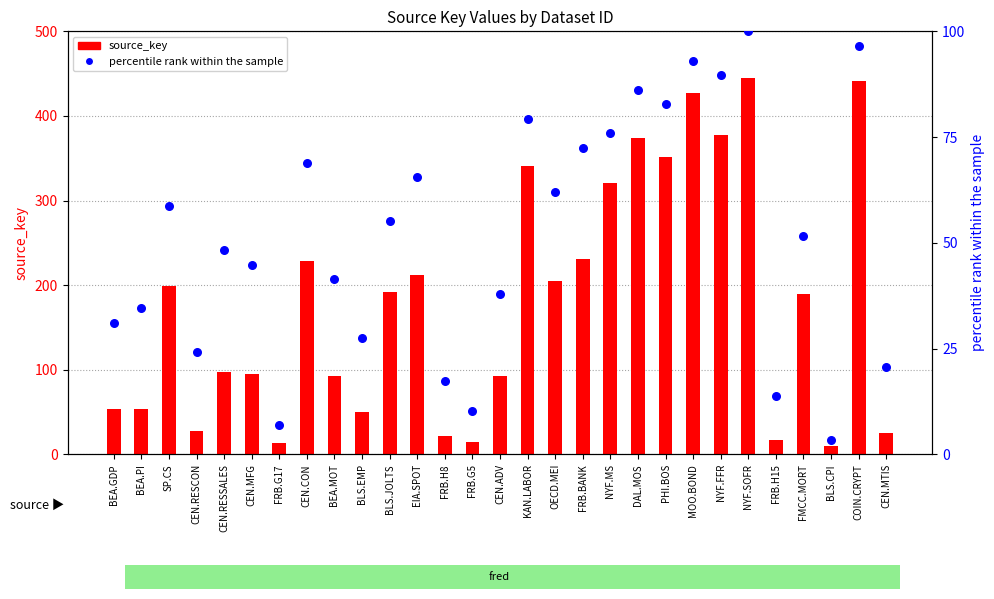

Which series contains the lowest Y value?

percentile rank within the sample